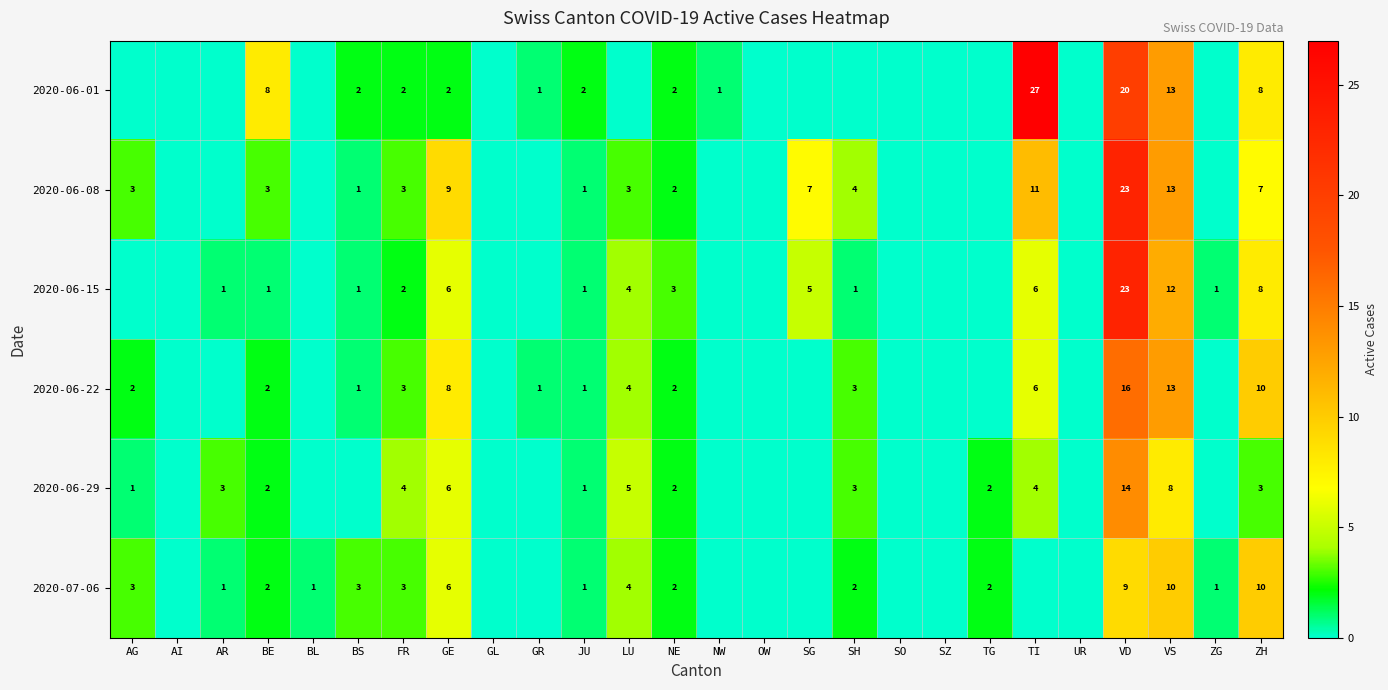

Is it true that 2020-06-15 equals 1 at AR?

True